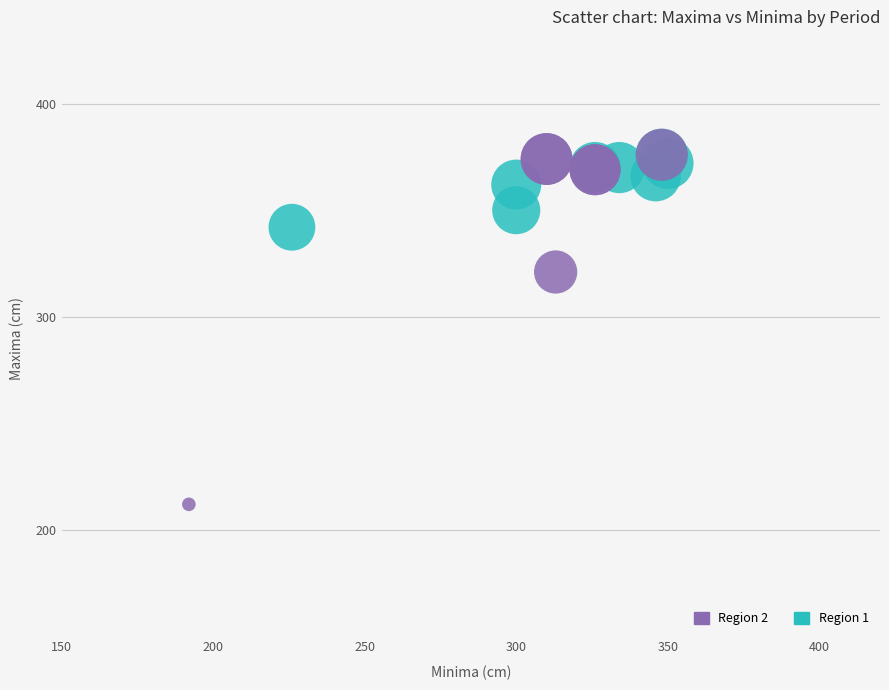

Which series contains the lowest Y value?

Region 2